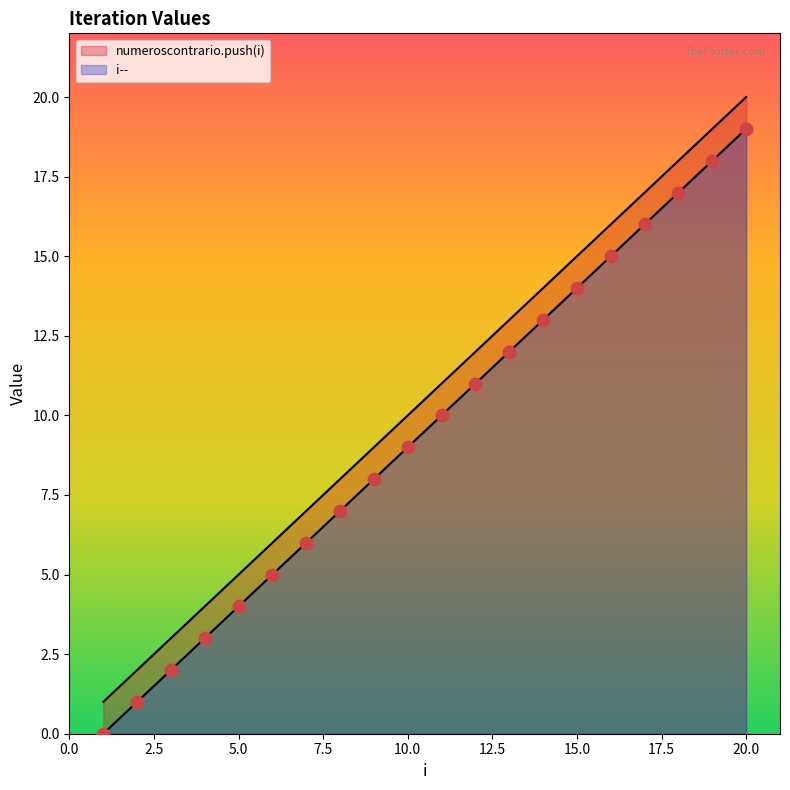

At how many categories does at least one series exceed 15?

5